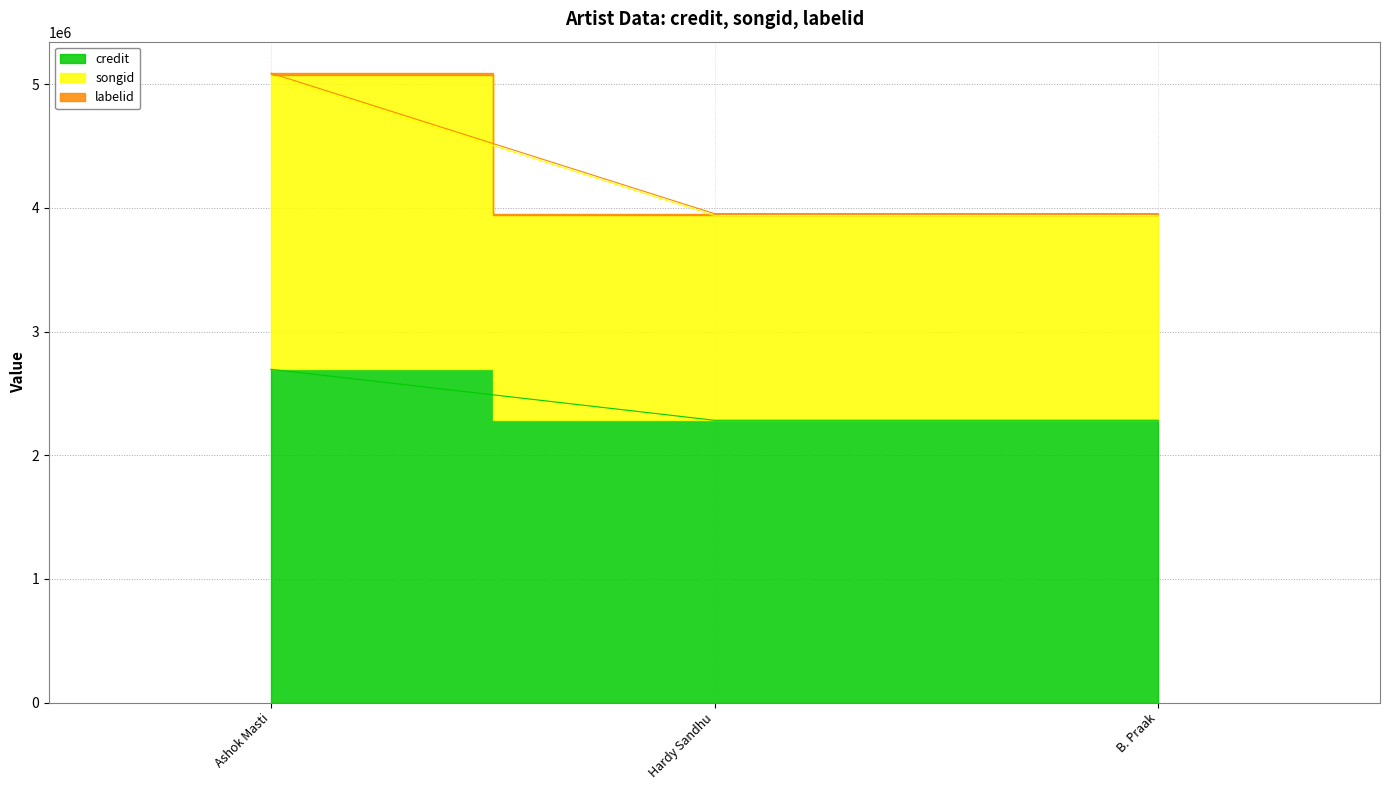

What is the label of the 3rd point from the left?

B. Praak